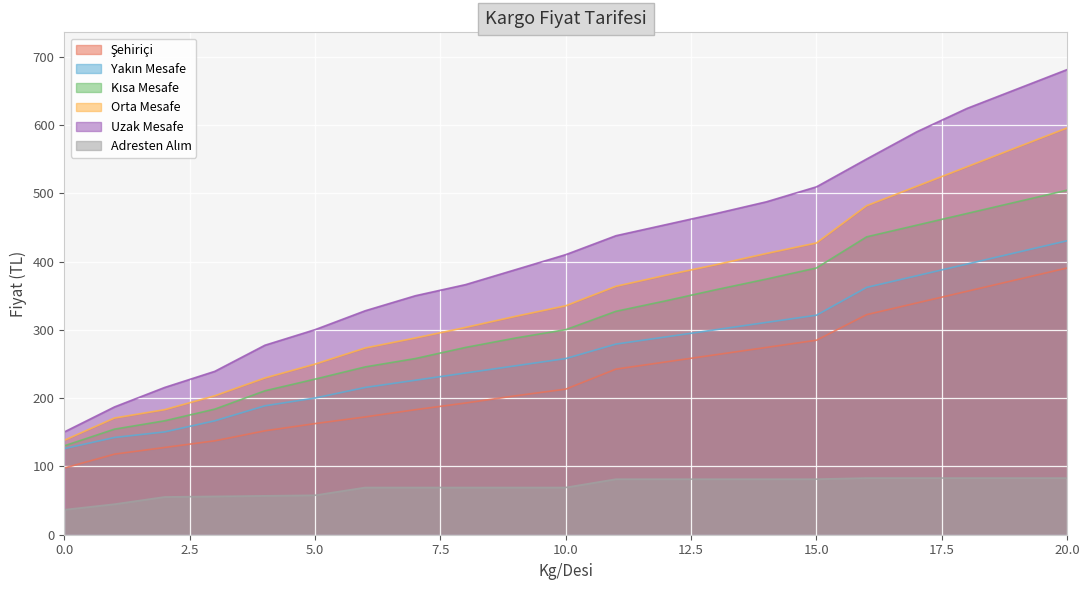

The value of Adresten Alım at 2 is 16.3. True or false?

False